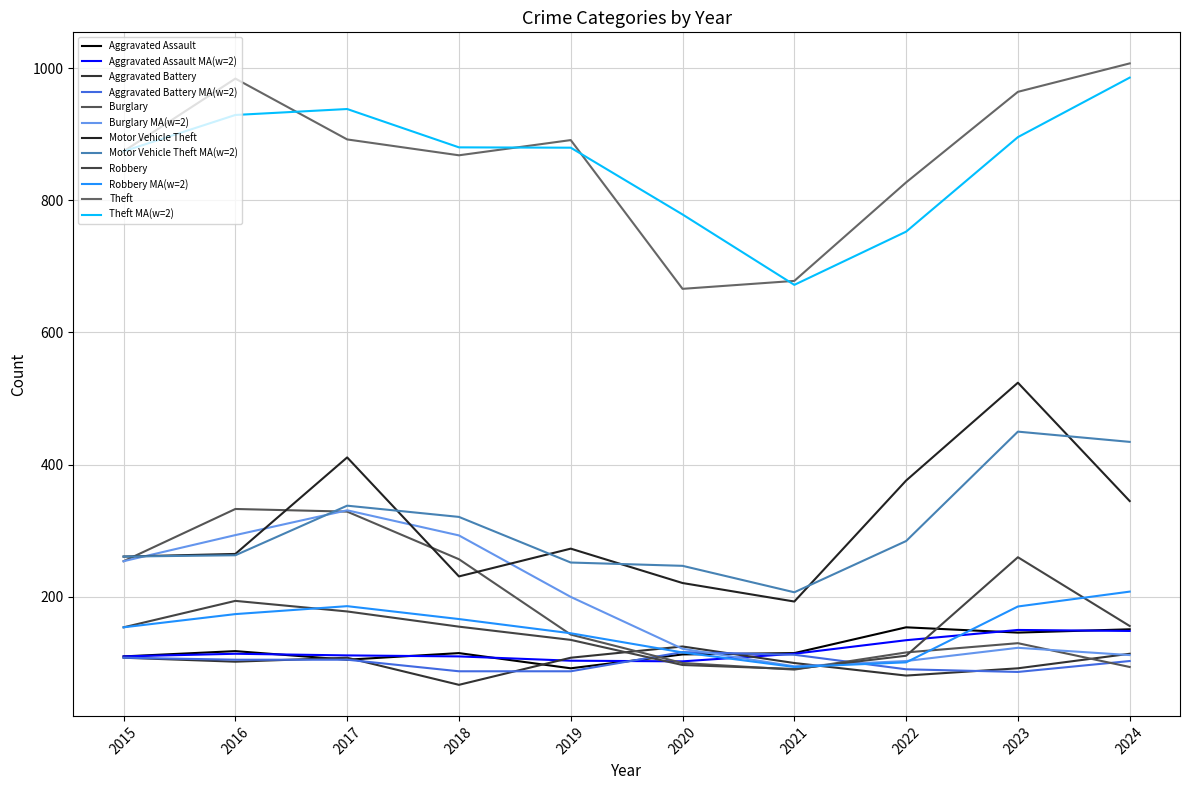

Rank the categories by Motor Vehicle Theft value from lowest to highest.

2021, 2020, 2018, 2015, 2016, 2019, 2024, 2022, 2017, 2023